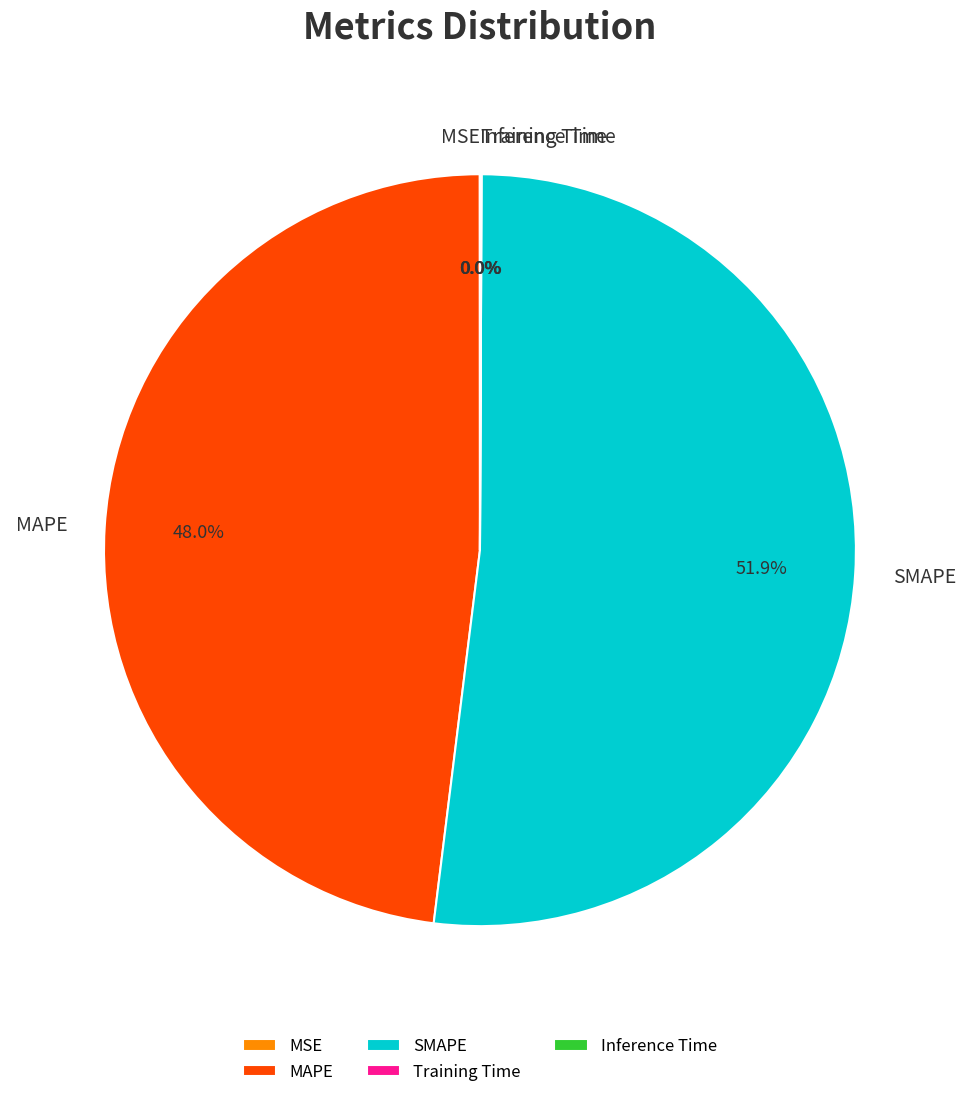

Is SMAPE the majority of the pie?

Yes